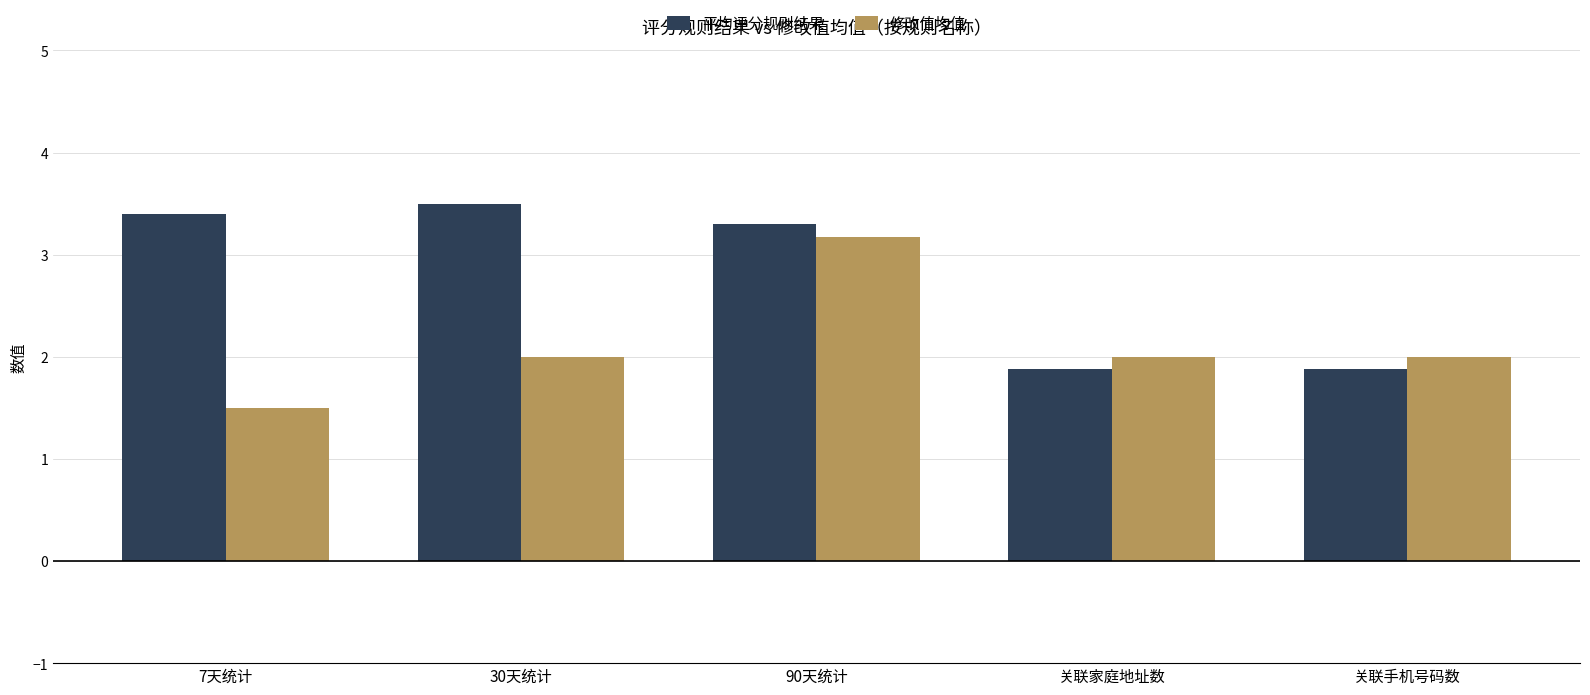

At which category is the sum across all series the highest?

90天统计